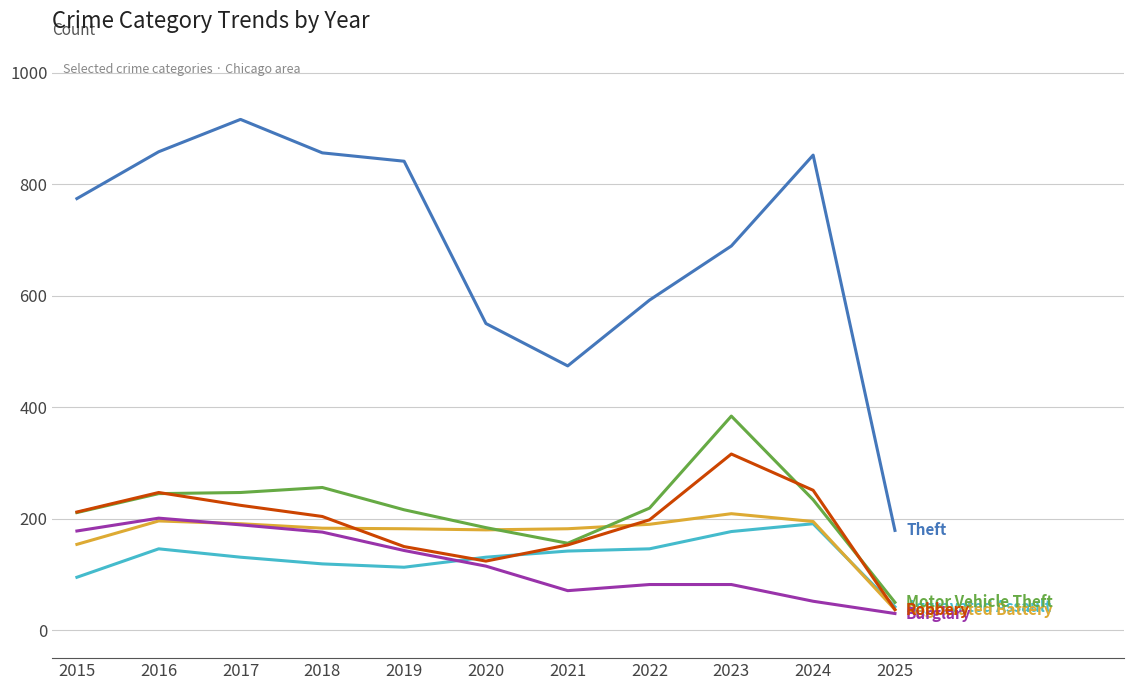

What is the difference between the highest and lowest values at 2024?

800